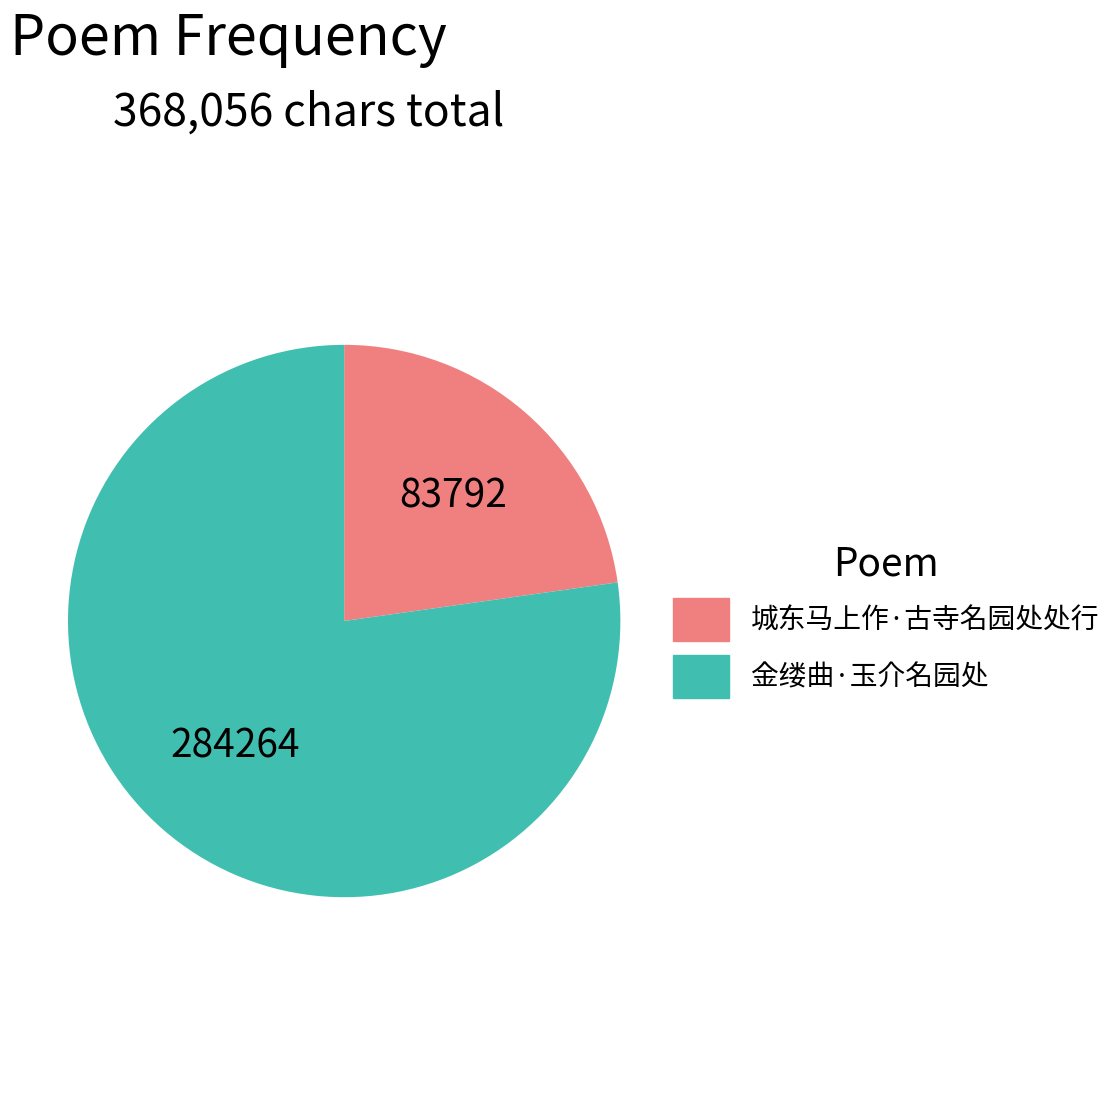

Which slice is the largest?

金缕曲·玉介名园处